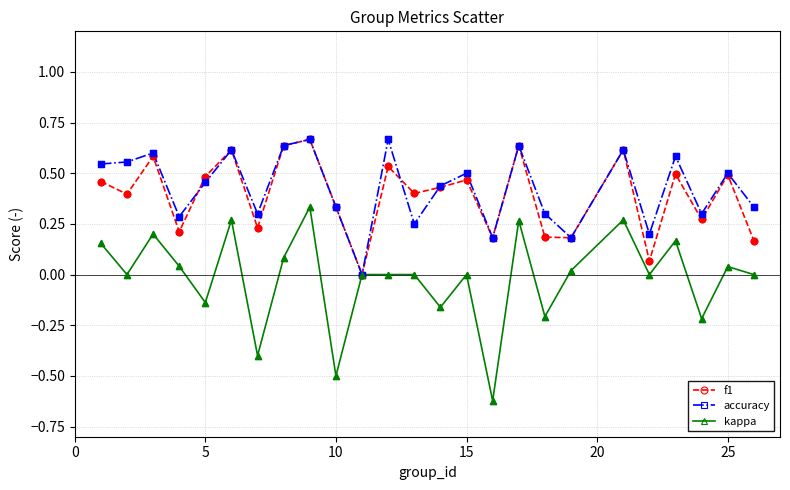

Which series has the largest range (max minus min)?

kappa